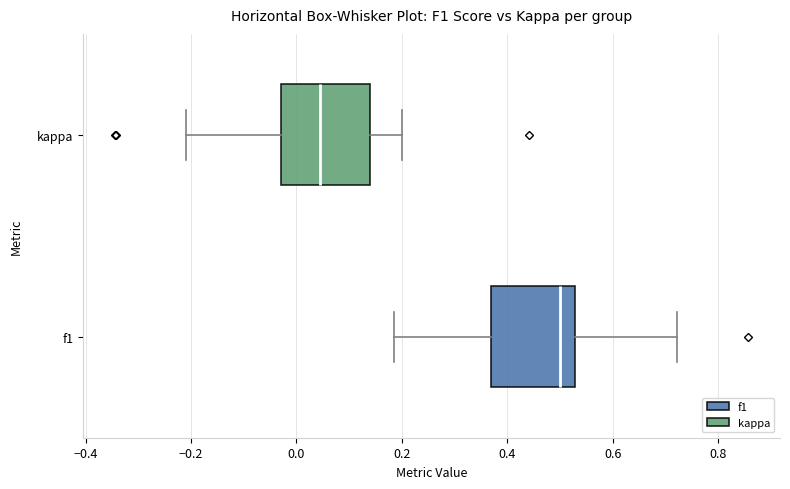

Reading bottom to top, transcribe this box plot: for each box, give where its median line is, the range the box spans, and where its two whiskers end, as read against the x-axis. The values are not printed on the chart, so give them approximately, as read against the axis.

f1: median 0.50, box 0.36 to 0.52, whiskers 0.18 to 0.72
kappa: median 0.04, box -0.02 to 0.14, whiskers -0.20 to 0.20